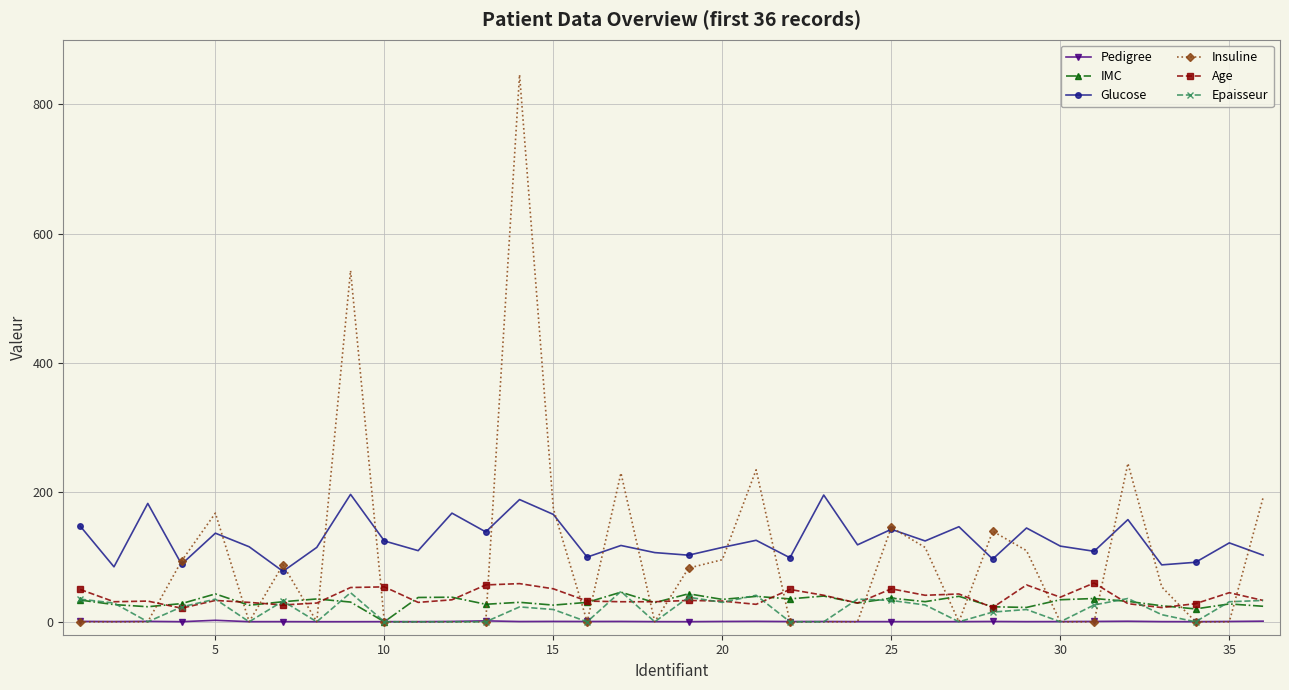

True or false: Age and Glucose cross at least once.

False